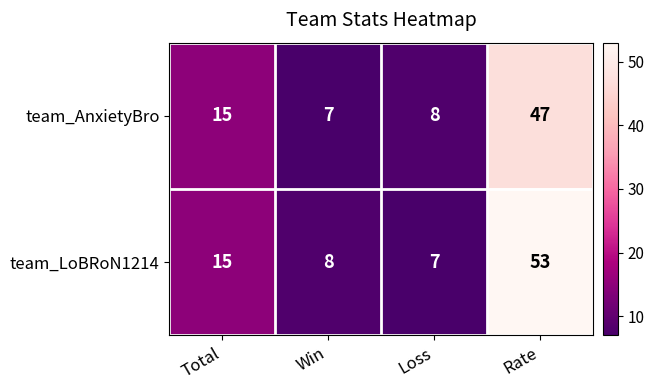

At which label does team_AnxietyBro reach its peak?

Rate